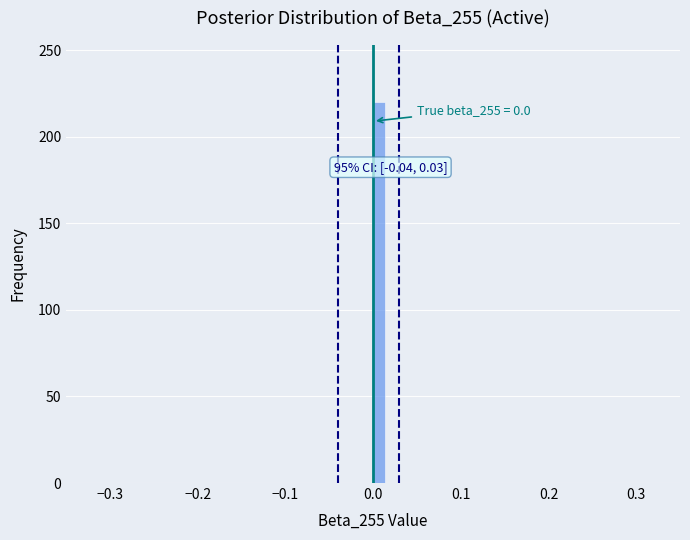

Read against the x-axis, roughly where is the centre of the tallest bar?

0.01